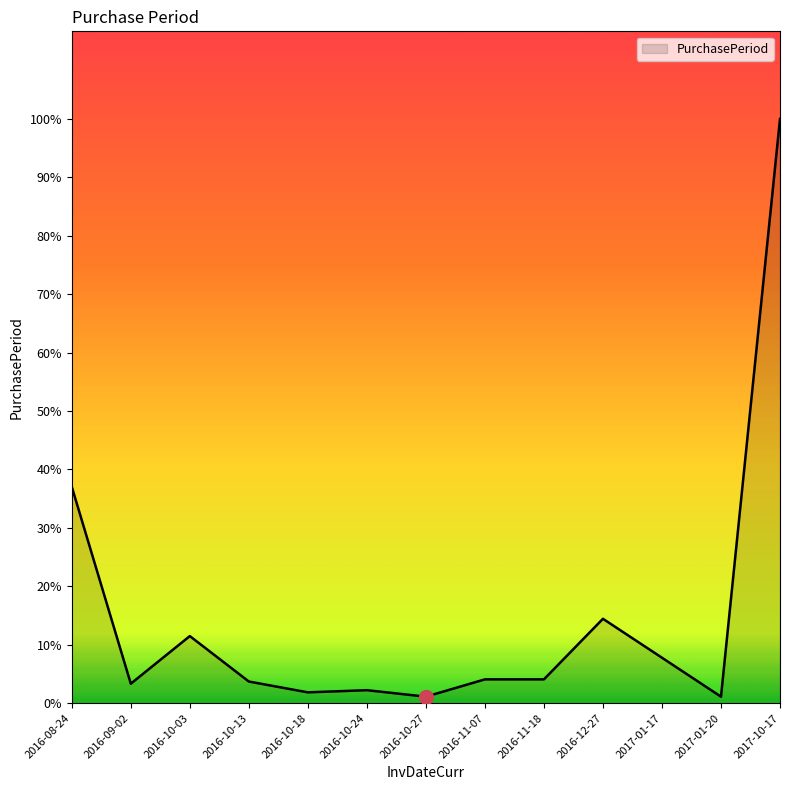

What is the label of the 4th point from the right?

2016-12-27